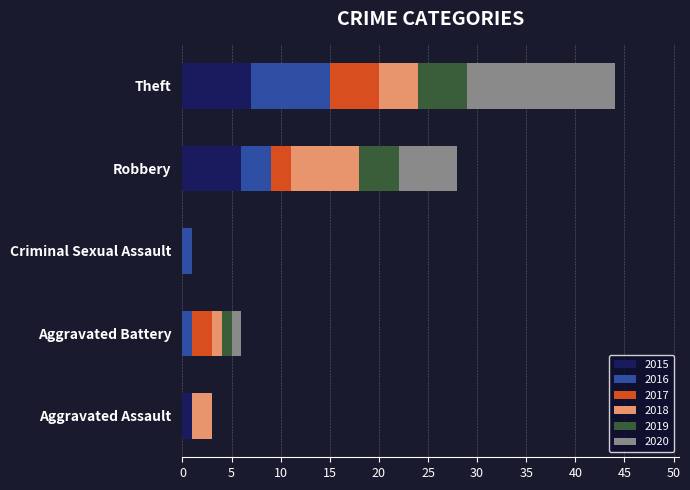

The value of 2015 at Criminal Sexual Assault is 0. True or false?

True